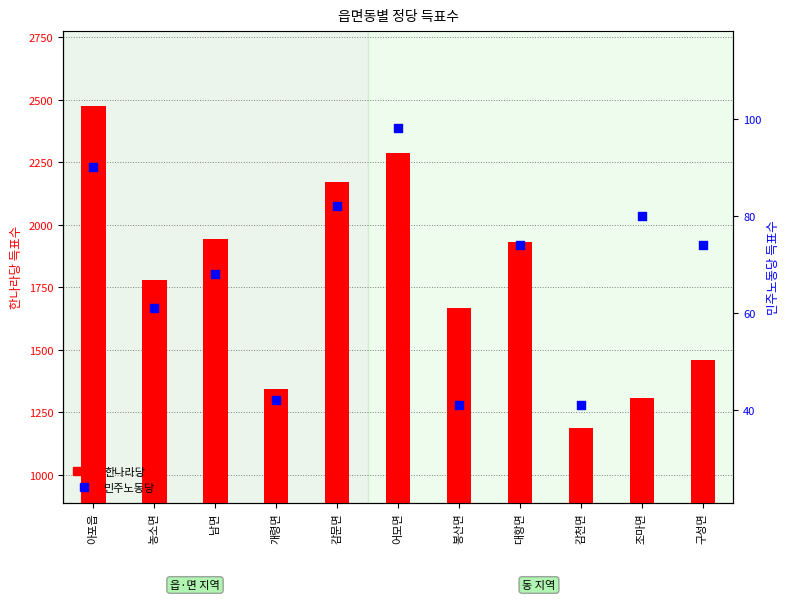

At which category is the sum across all series the highest?

아포읍